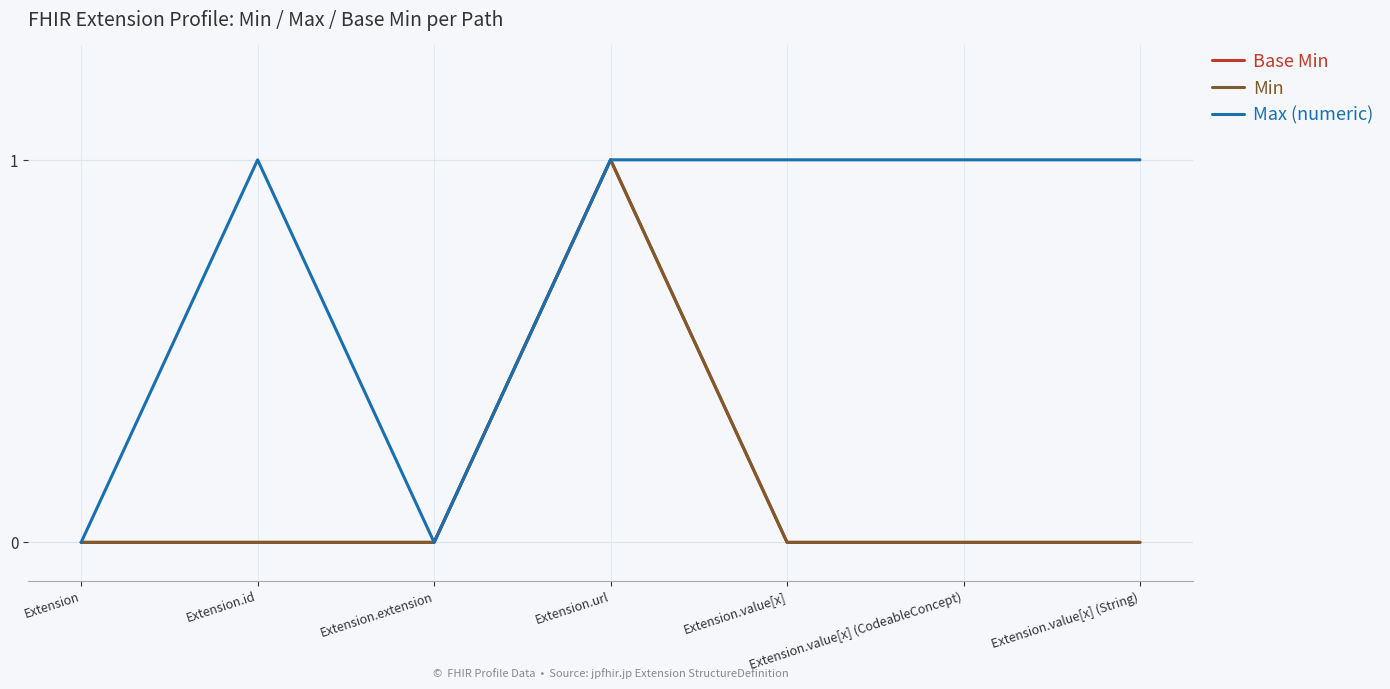

How many lines are shown in the chart?

3